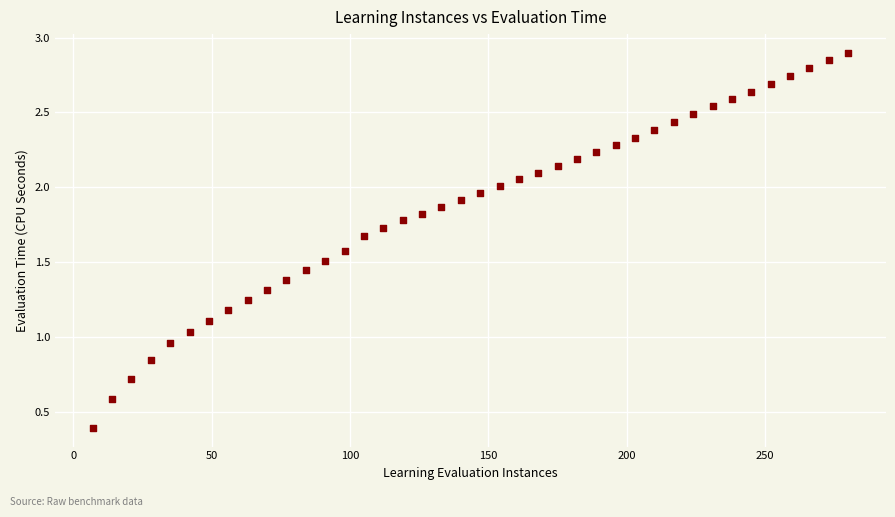

What is the range of X values (max minus min)?

273.0